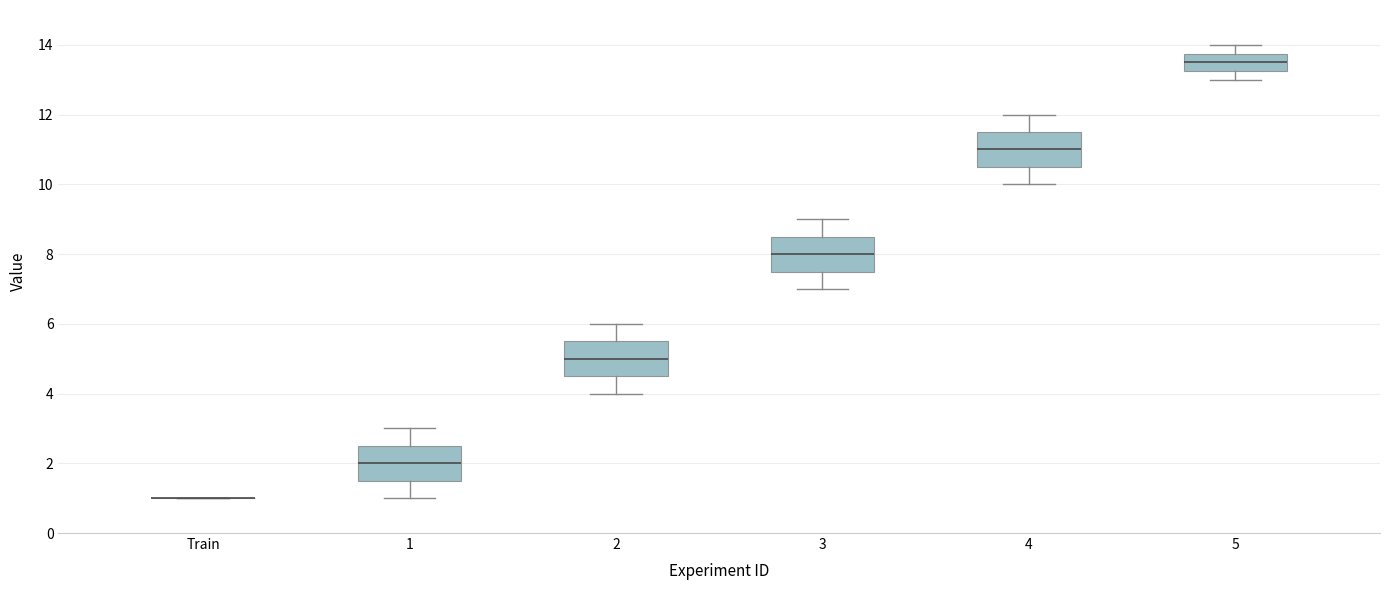

Where does the median line of the box for 3 sit on the y-axis? The values are not printed on the chart, so give them approximately, as read against the axis.

8.0